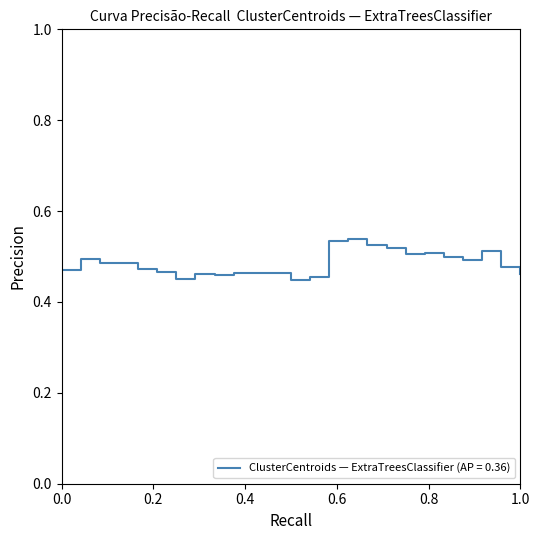

What is the minimum value shown in the chart?

0.4